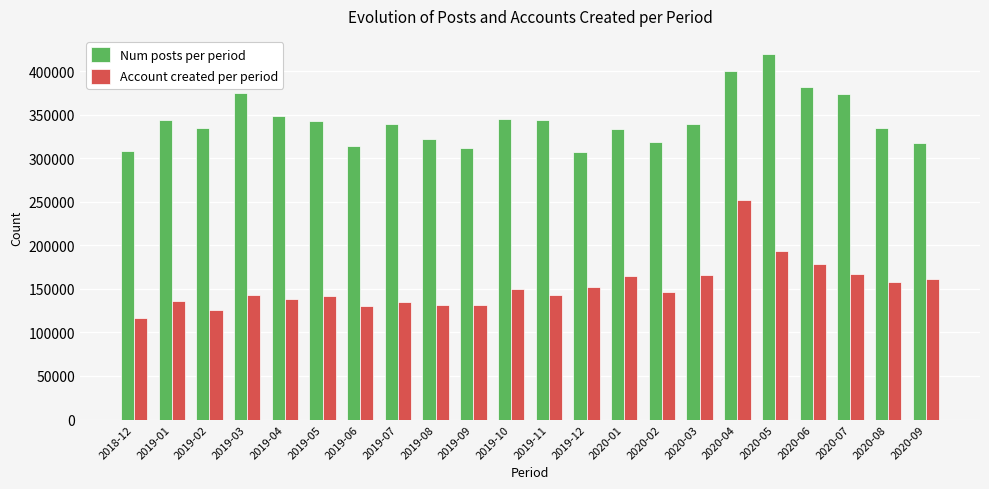

List the series in order of their overall mean, lowest first.

Account created per period, Num posts per period